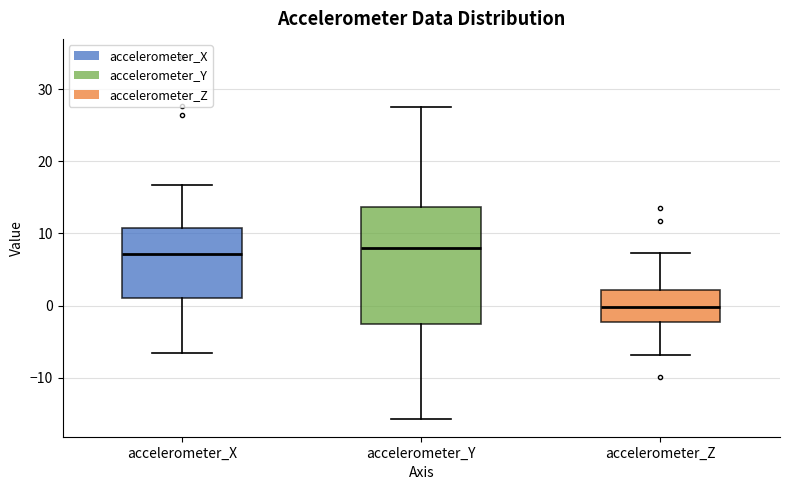

Reading left to right, read every box against the y-axis: the position of its median line, the range the box covers, and the ends of its whiskers. The values are not printed on the chart, so give them approximately, as read against the axis.

accelerometer_X: median 7, box 1 to 11, whiskers -7 to 17
accelerometer_Y: median 8, box -3 to 14, whiskers -16 to 28
accelerometer_Z: median 0, box -2 to 2, whiskers -7 to 7